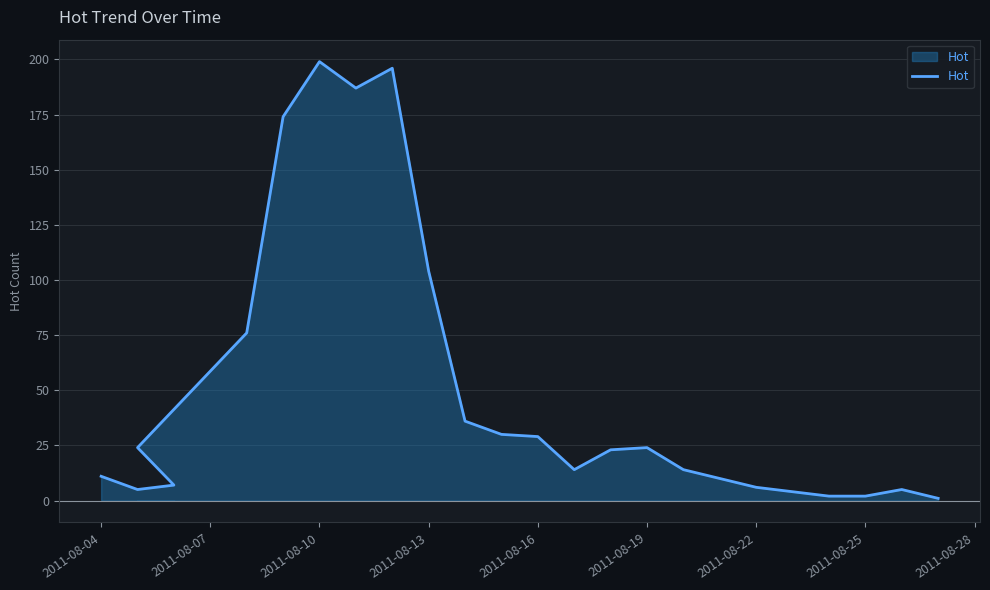

How many lines are shown in the chart?

1